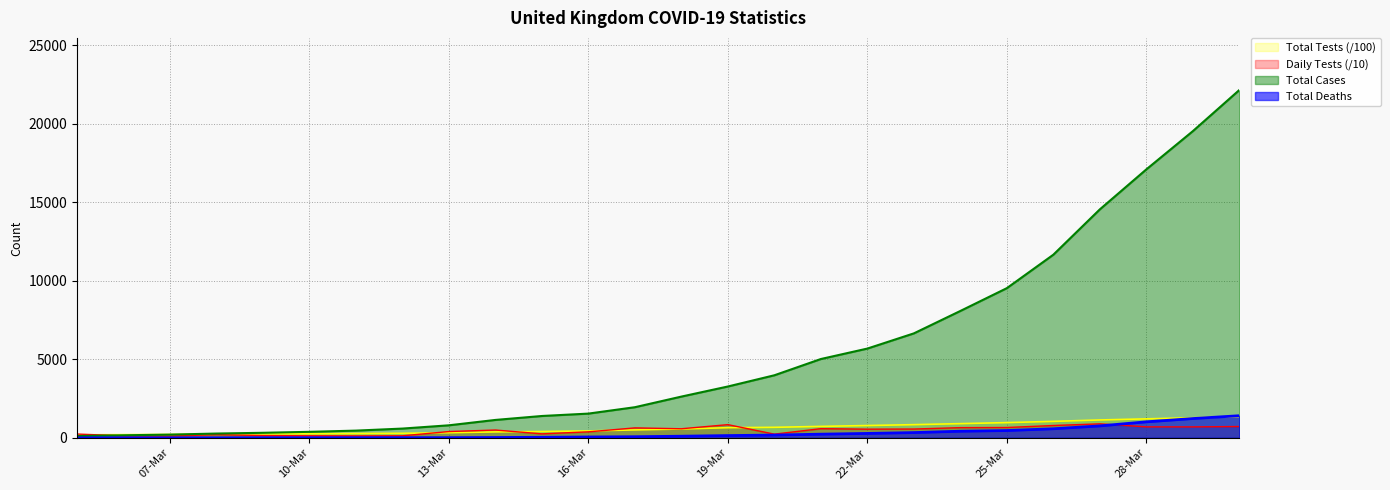

Count the number of categories in the chart.

26